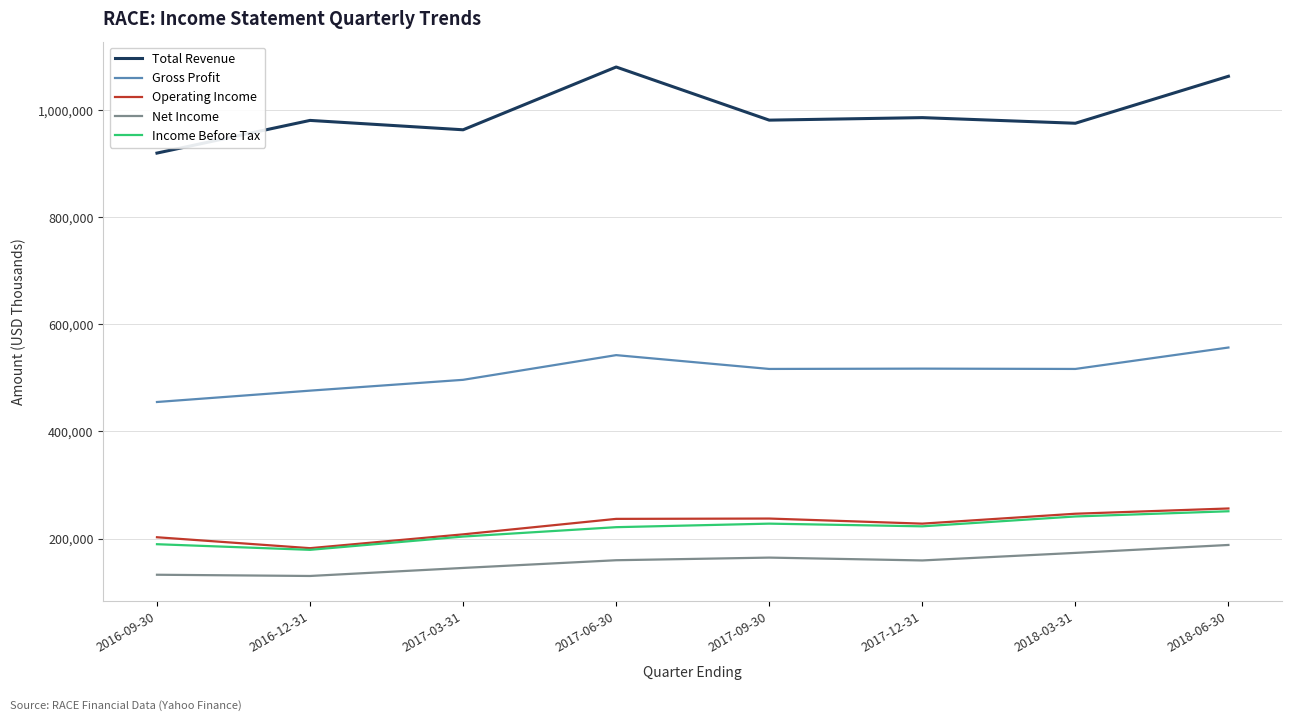

At 2017-06-30, list the series in order from largest to smallest.

Total Revenue, Gross Profit, Operating Income, Income Before Tax, Net Income